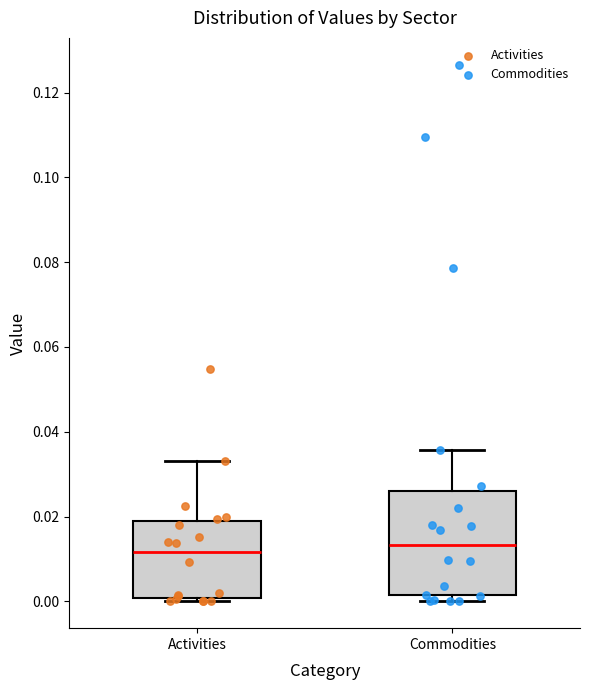

Reading left to right, transcribe this box plot: for each box, give where its median line is, the range the box spans, and where its two whiskers end, as read against the y-axis. The values are not printed on the chart, so give them approximately, as read against the axis.

Activities: median 0.012, box 0.000 to 0.020, whiskers 0.000 (just below the box's lower edge) to 0.034
Commodities: median 0.014, box 0.002 to 0.026, whiskers 0.000 to 0.036